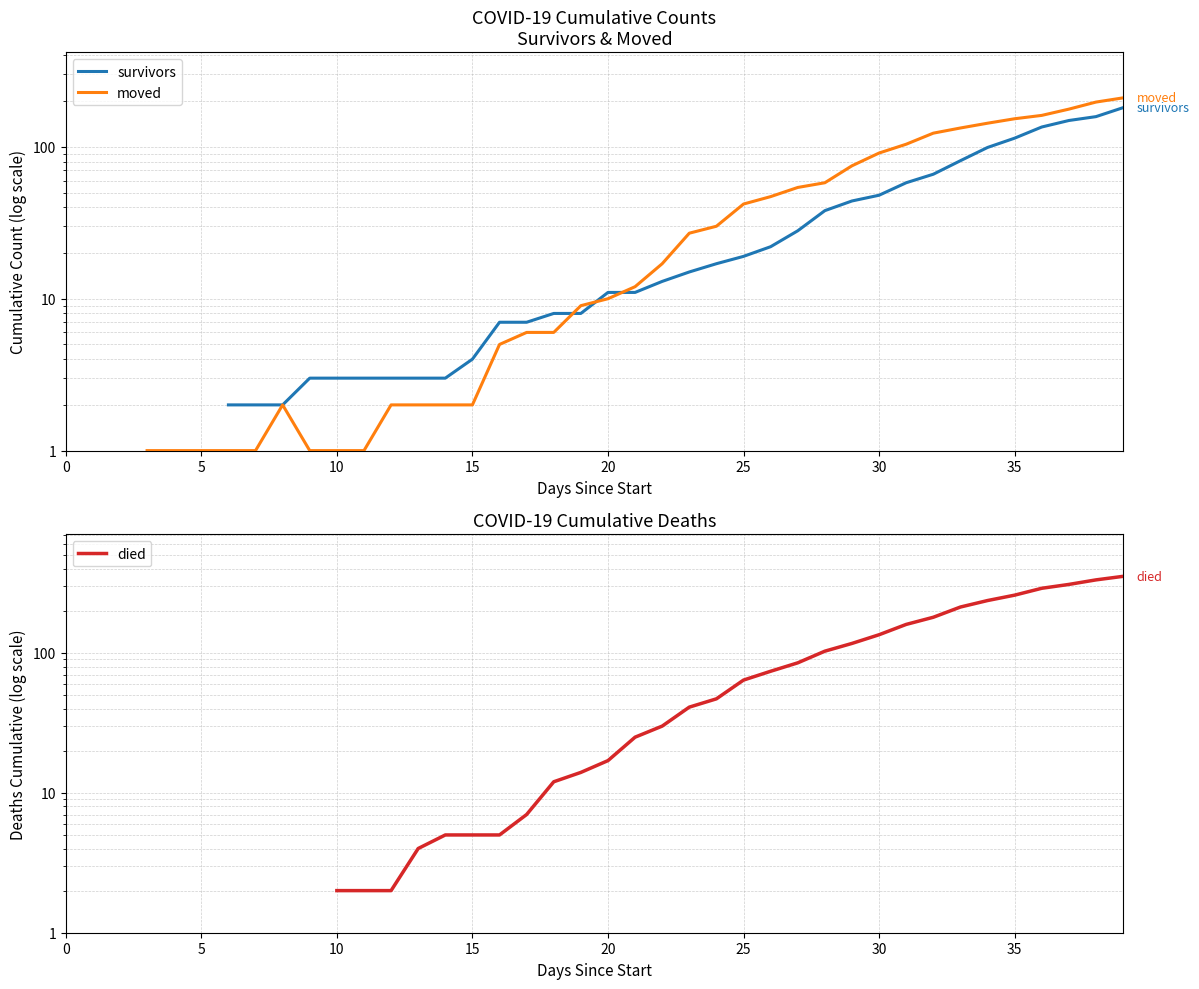

Where do survivors and died first cross each other?

12 and 13